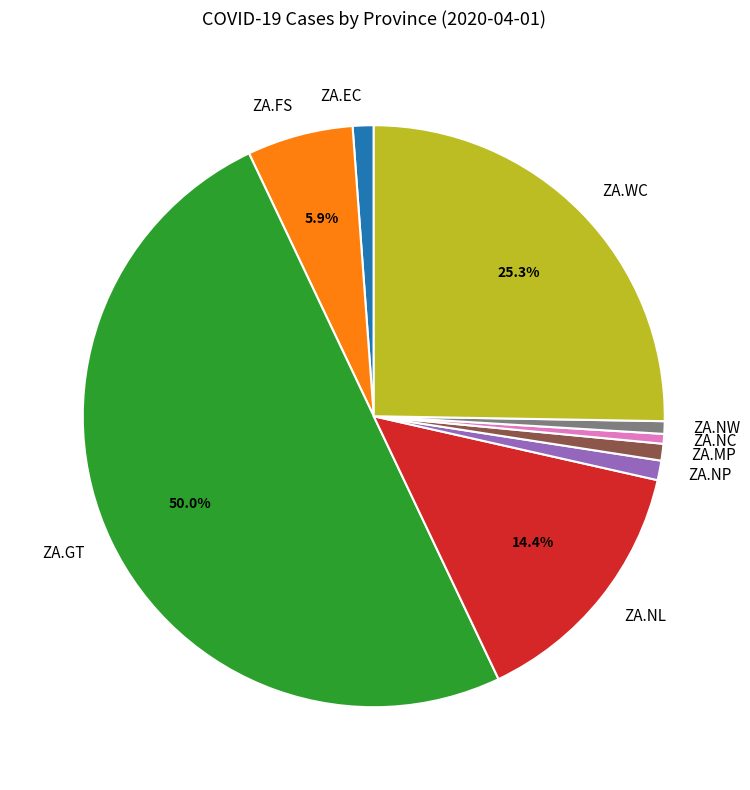

Approximately how many times larger is the value at ZA.NW compared to ZA.NC?

1.3